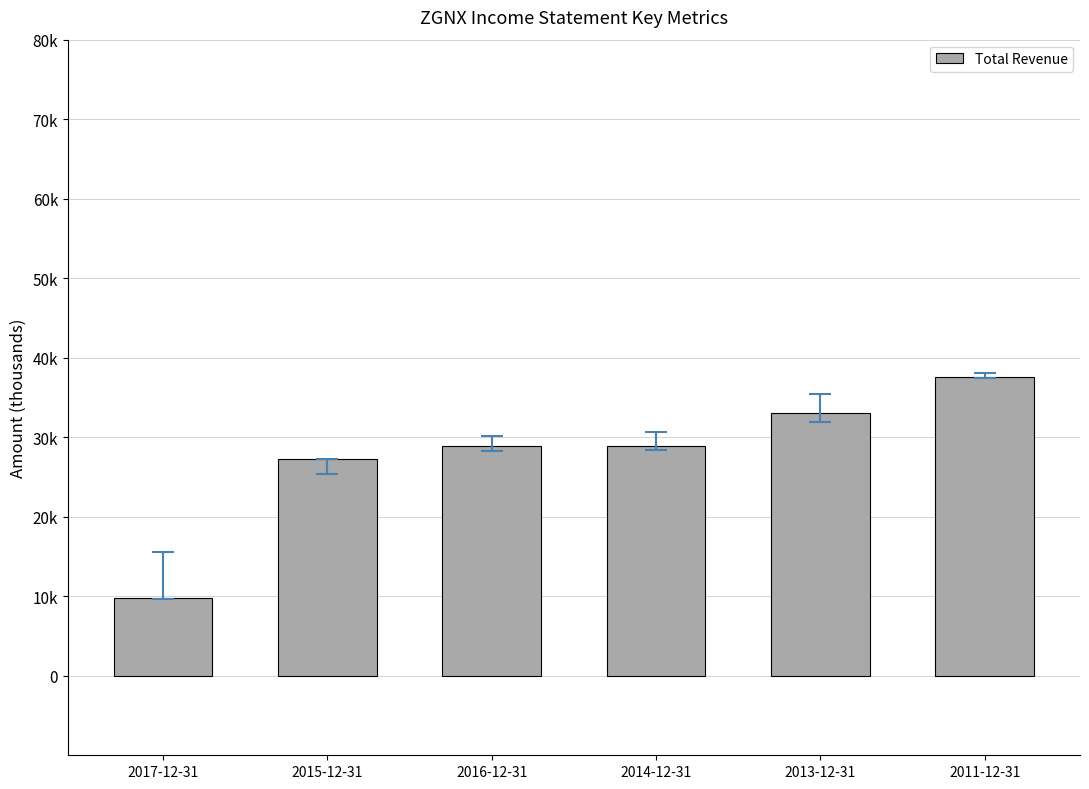

At which label is the value closest to 23700?

2015-12-31